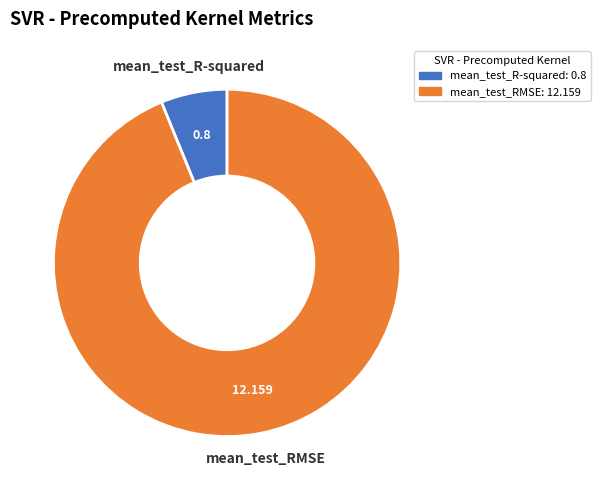

What is the largest slice in the pie chart?

mean_test_RMSE